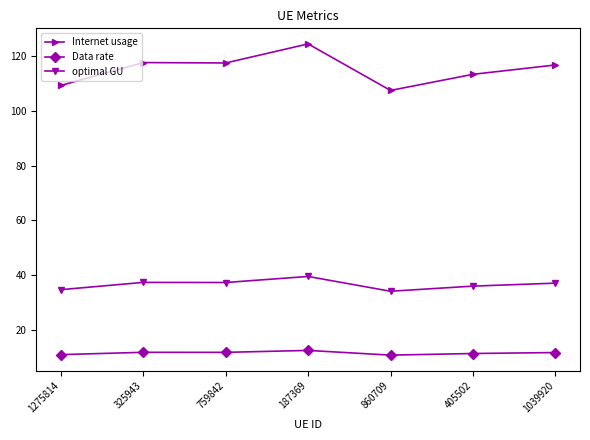

At which label does Internet usage reach its peak?

187369